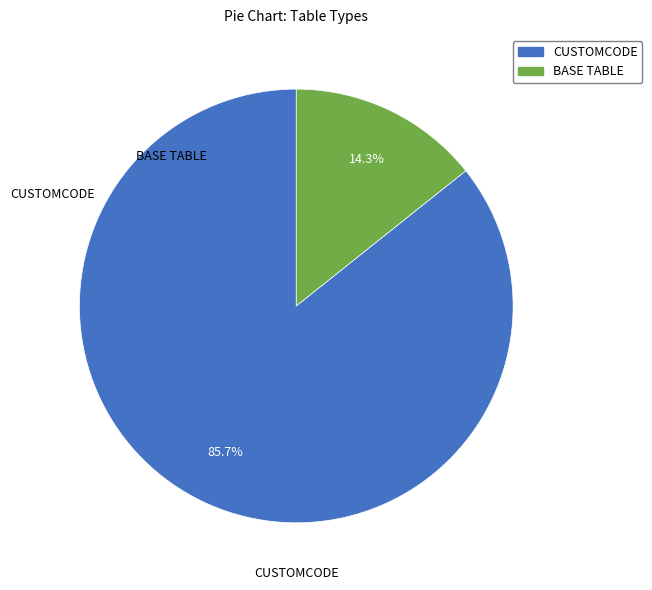

Does any single category account for the majority?

Yes